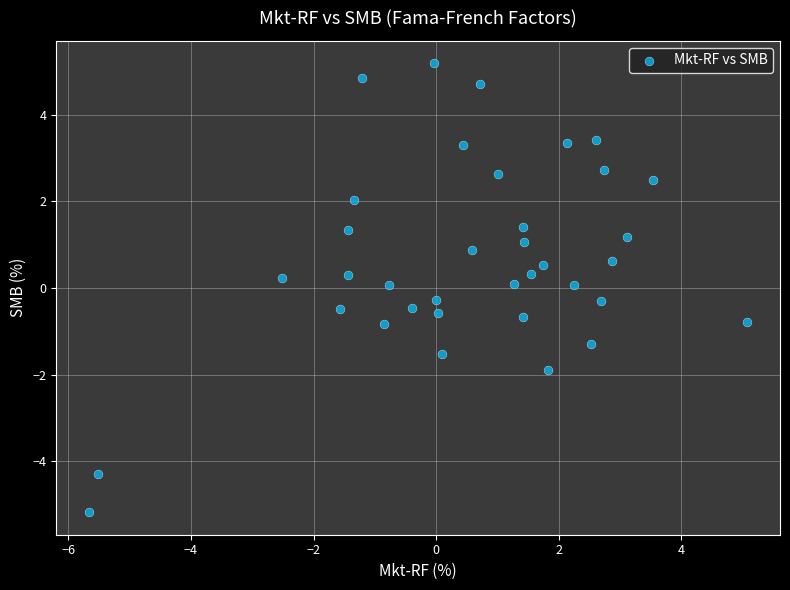

What is the range of Y values (max minus min)?

10.4